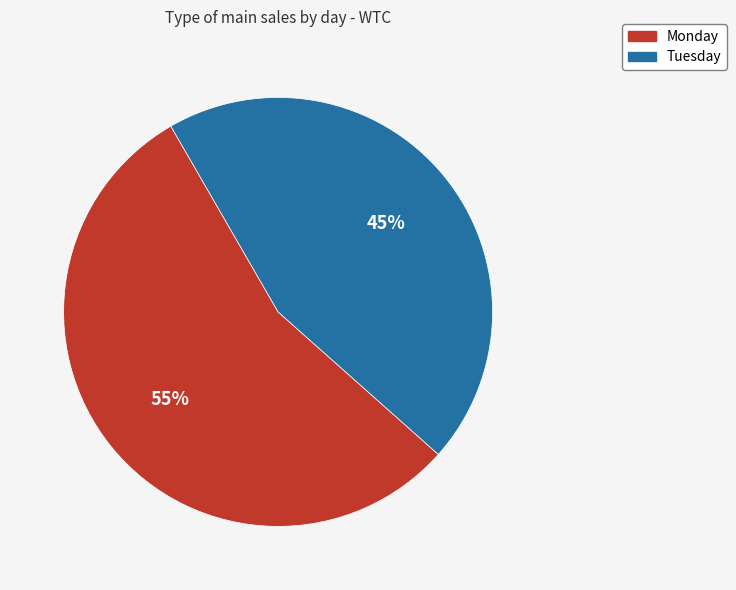

Is it true that Tuesday is 32% of the pie?

False